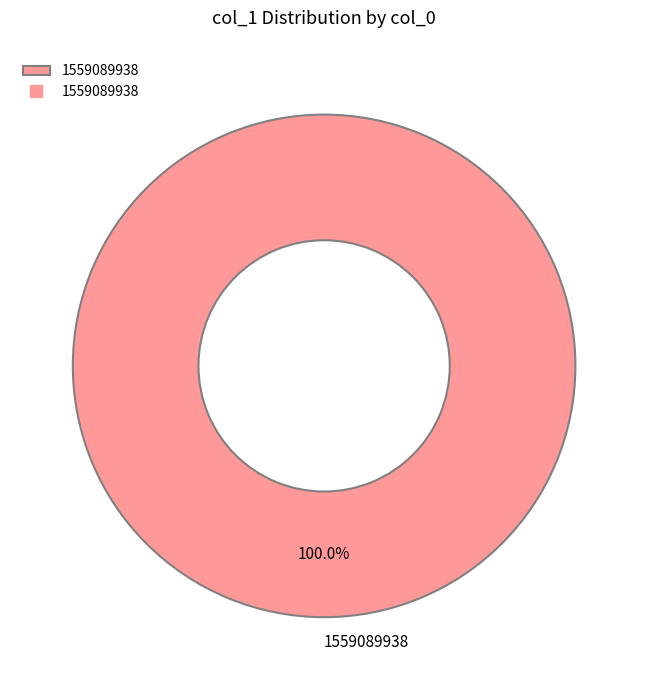

Which slice represents more than half of the pie?

1559089938